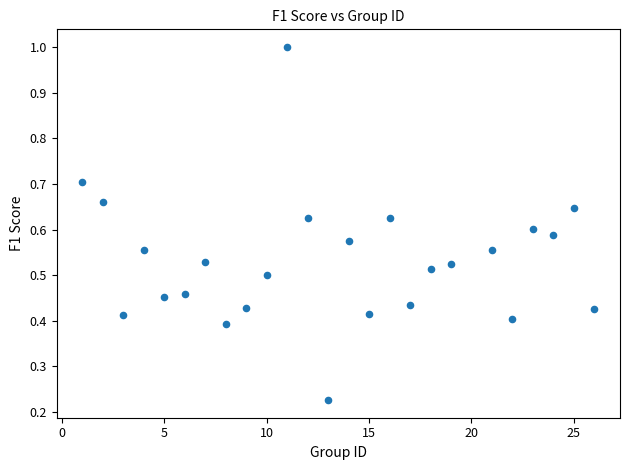

What is the range of Y values (max minus min)?

0.8